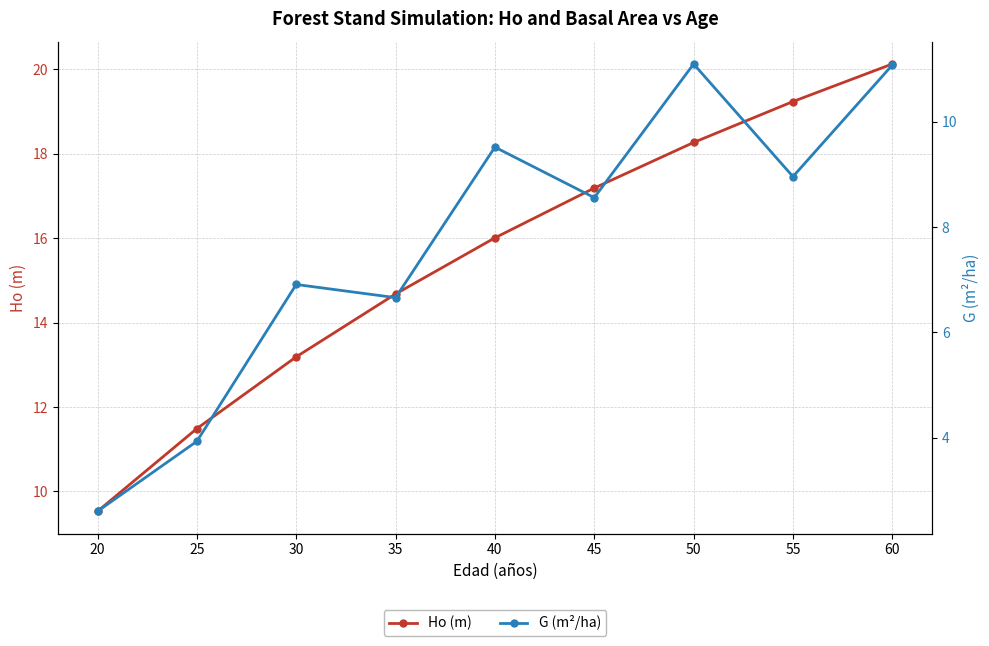

List the series in order of their overall mean, lowest first.

G (m²/ha), Ho (m)